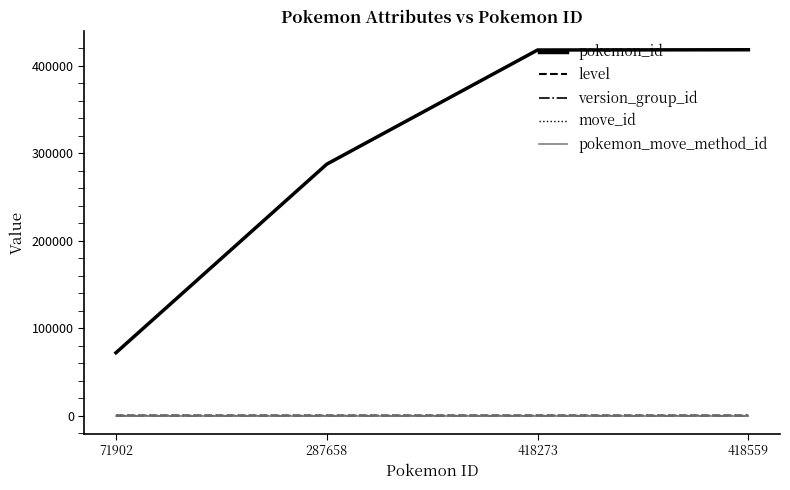

What is the difference between the second highest and minimum values in the pokemon_id series?

346371